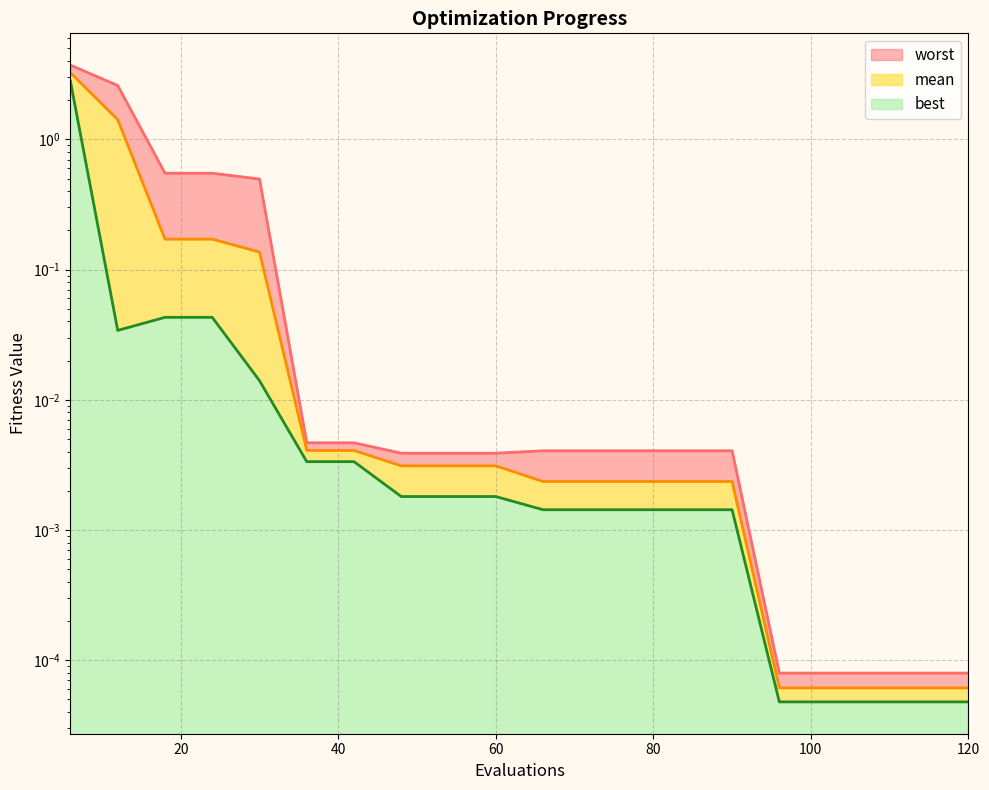

Between 120 and 24, which is larger?

24